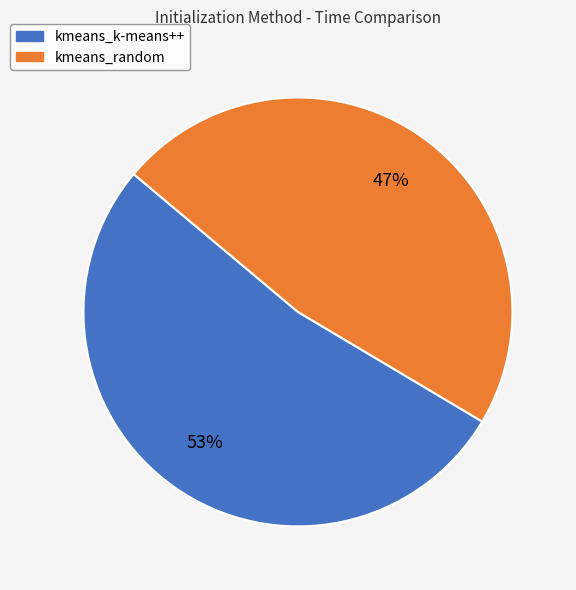

Do kmeans_k-means++ and kmeans_random together represent more than half of the pie?

Yes